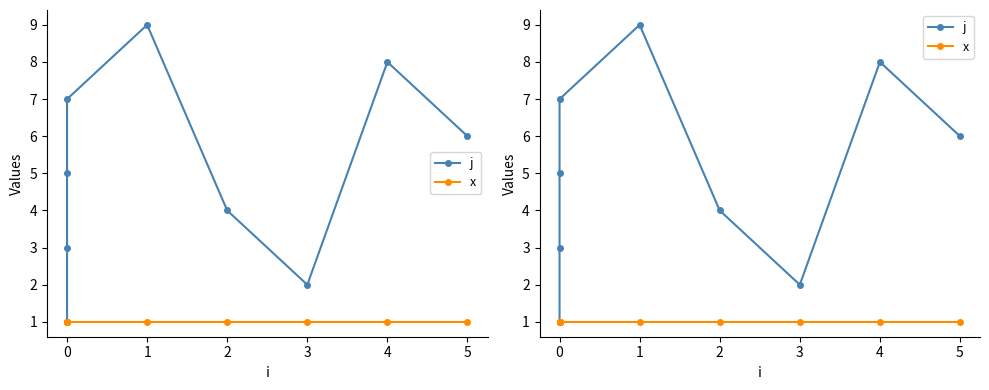

Which series has the widest spread of values?

j